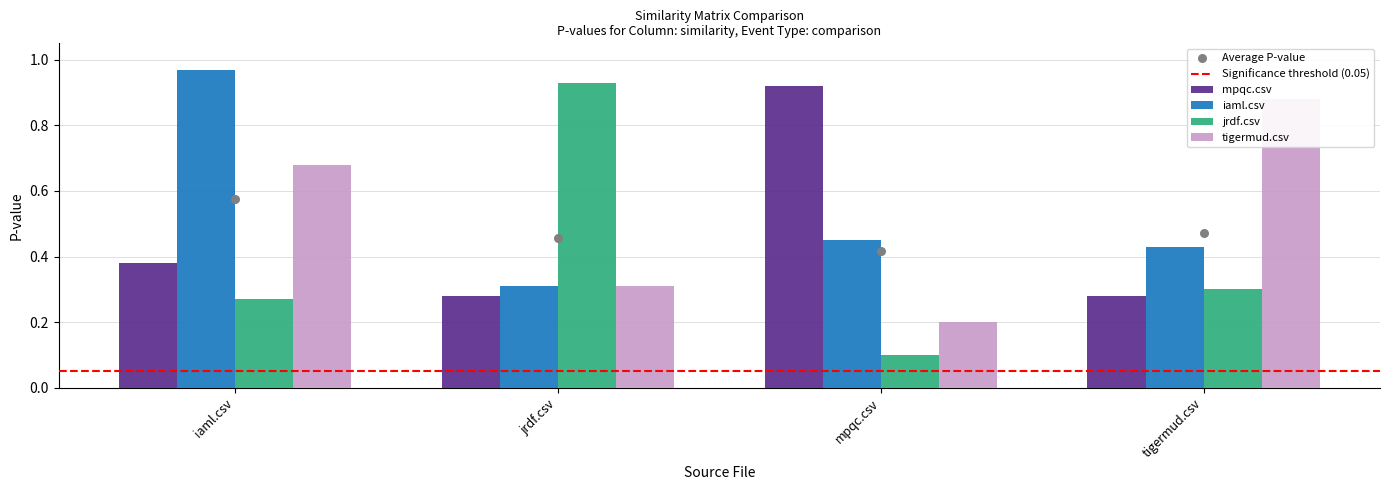

What is the total value across all series at iaml.csv?

2.3